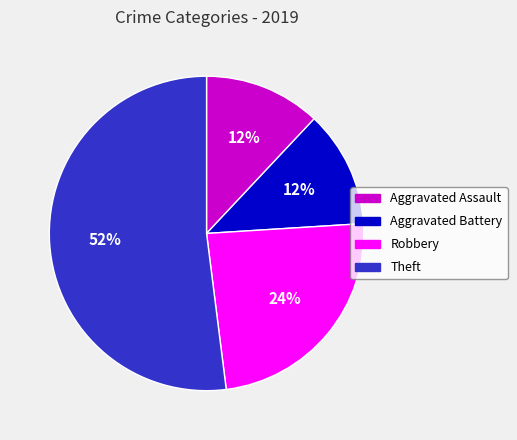

Does Robbery represent more than half of the total?

No